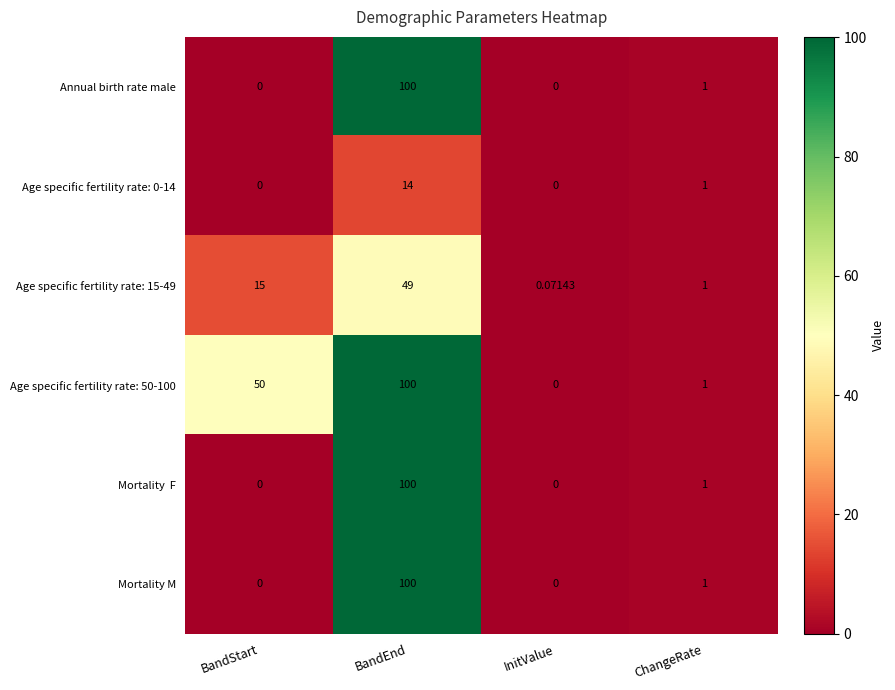

How many categories are shown in the chart?

4